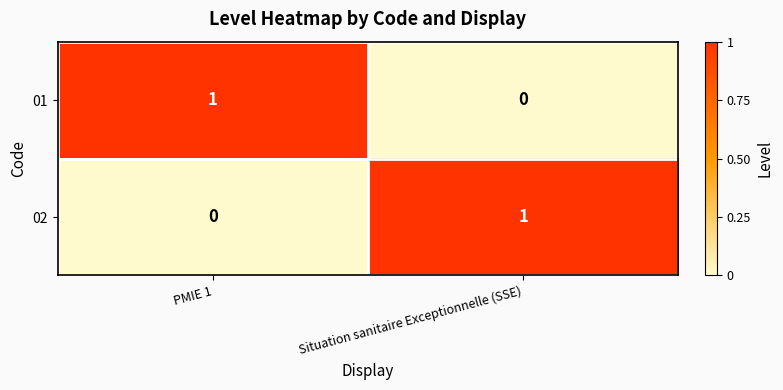

Is it true that 01 equals 1 at PMIE 1?

True